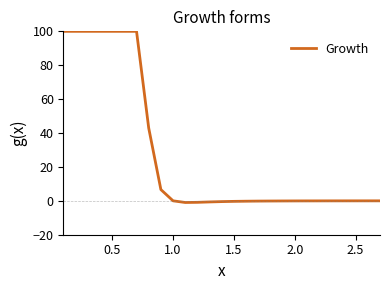

What is the maximum value shown in the chart?

100.0